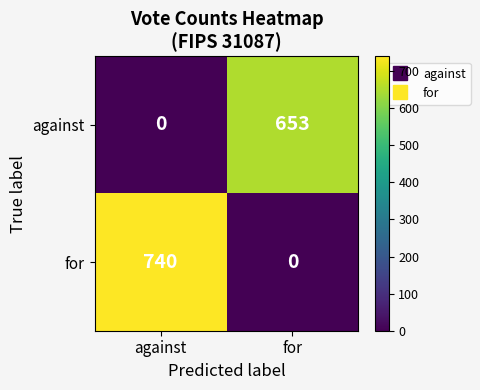

Which series has the widest spread of values?

for